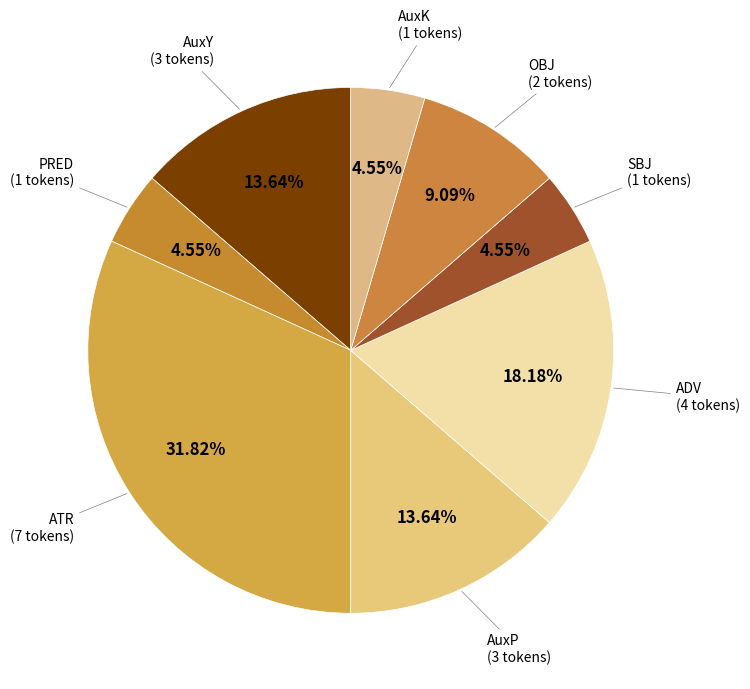

To the nearest percent, what is the difference between the largest and smallest slice percentages?

27%